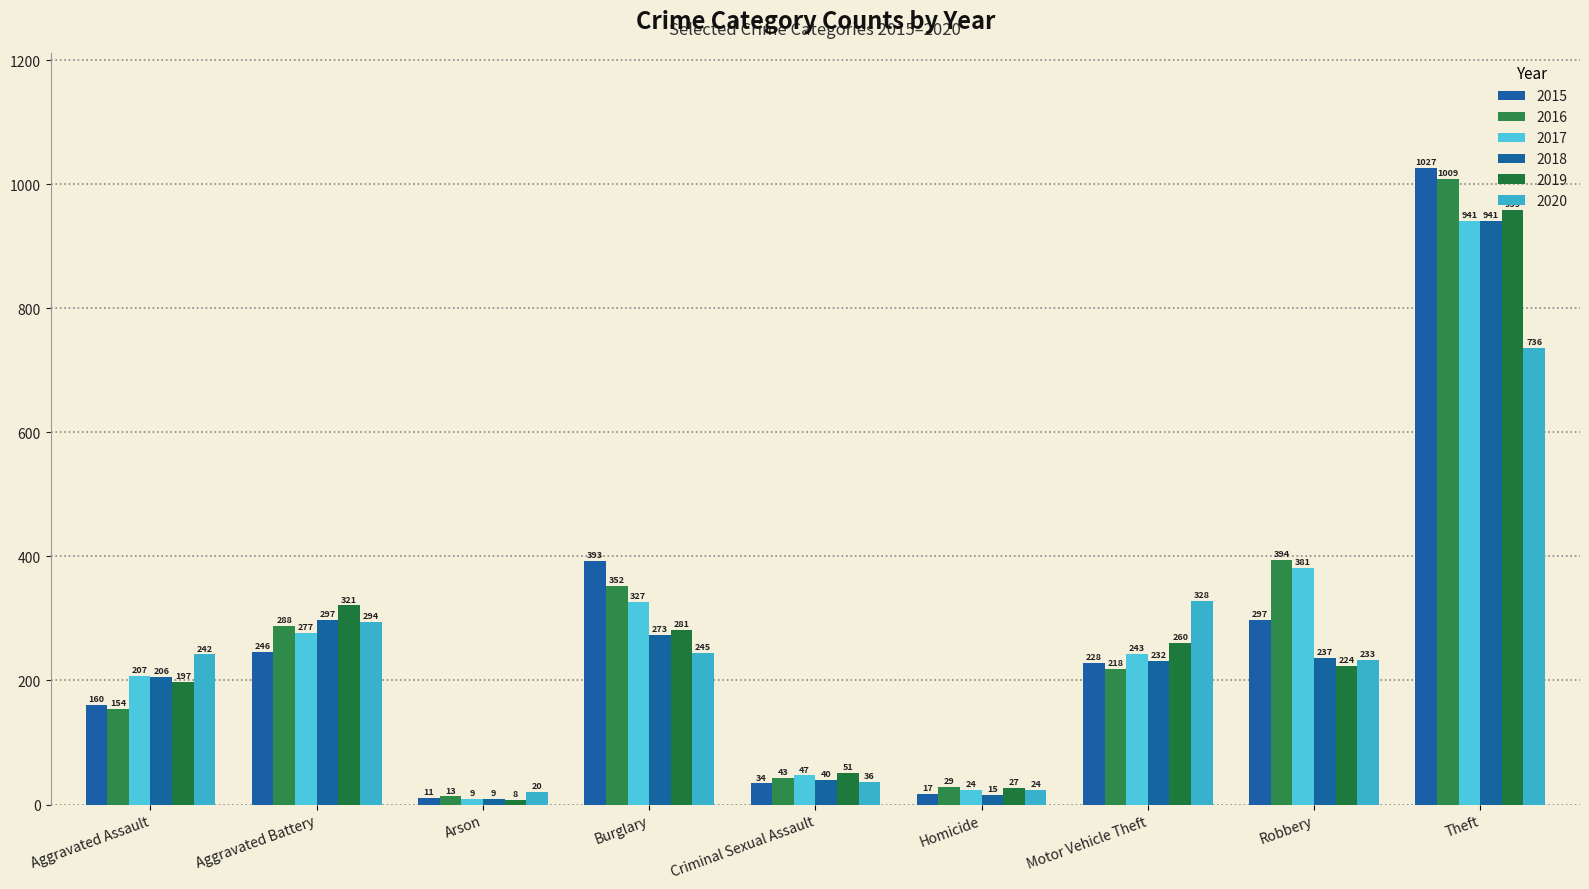

What is the approximate value of 2019 at Theft, to the nearest 100?

1000